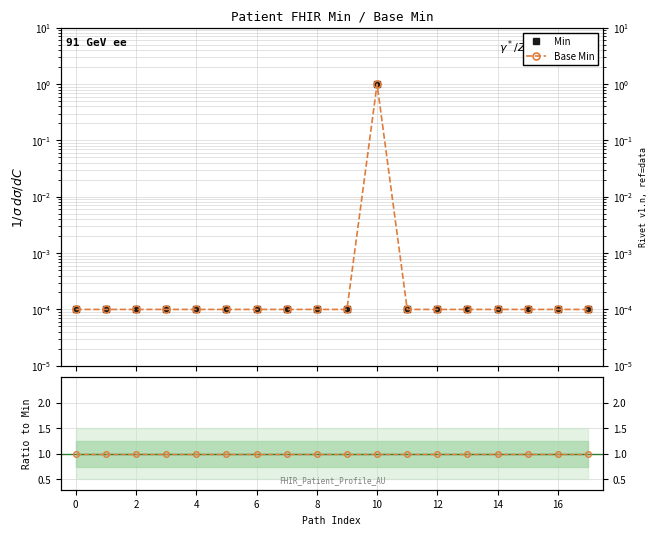

Which series has the widest spread of values?

Min